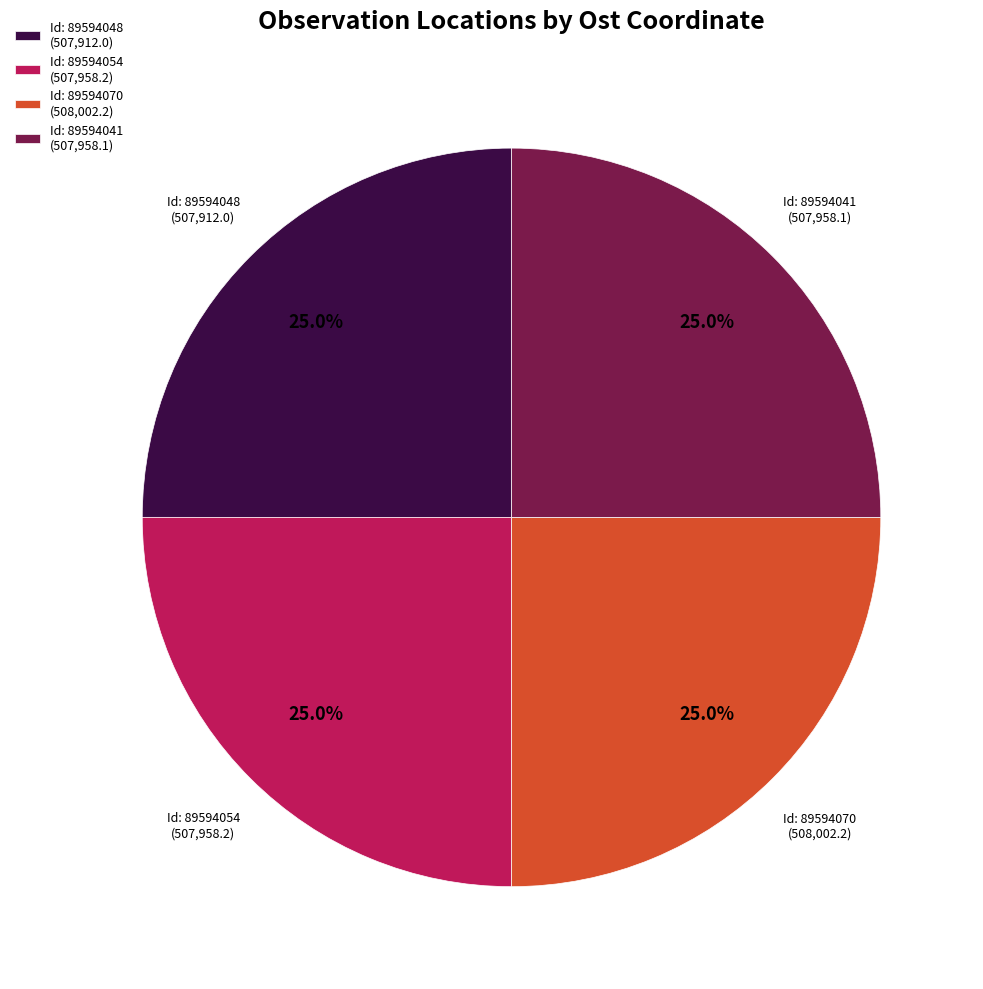

What percentage is NOT represented by Id: 89594041 (507,958.1)?

75.0%